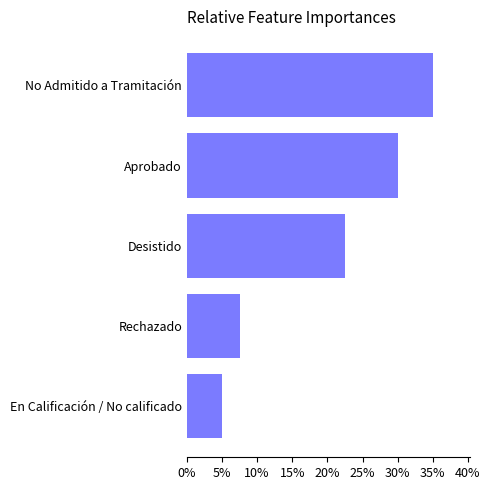

What is the sum of all values?

100.0